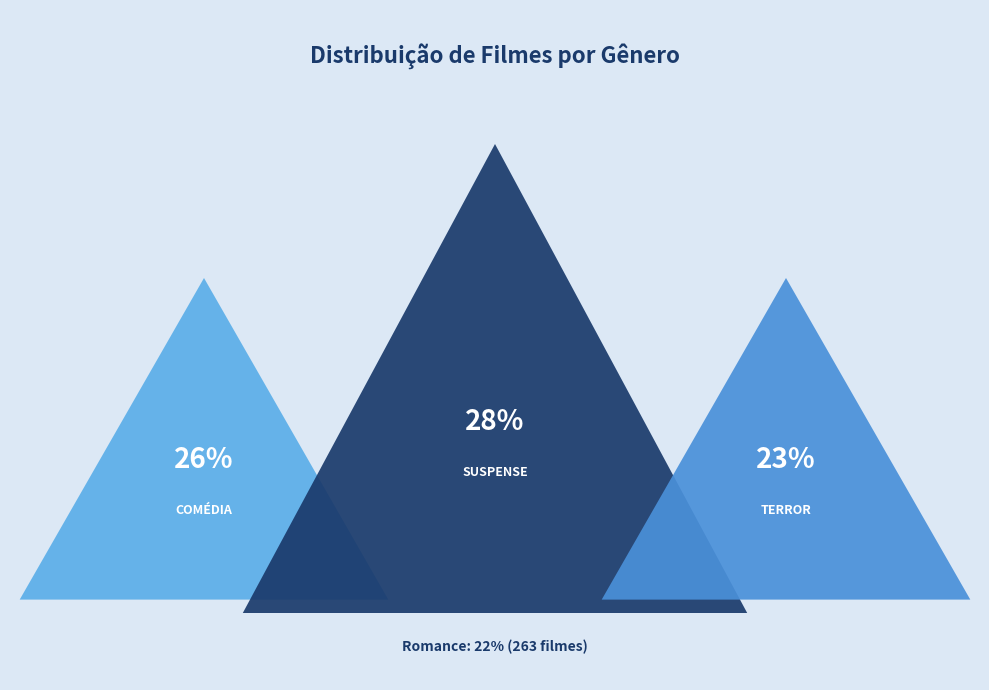

What percentage is the Terror slice, to the nearest percent?

23%